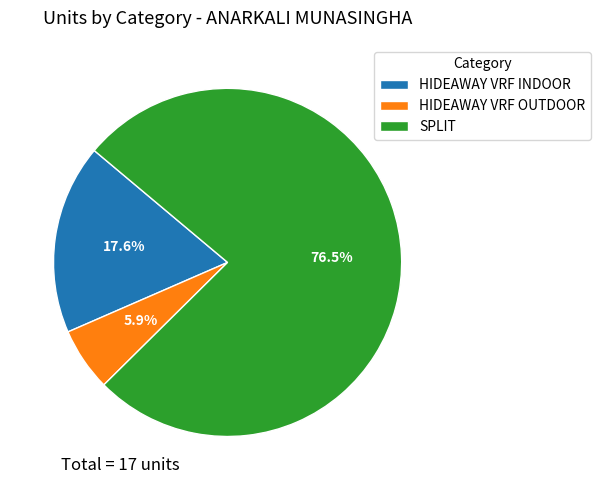

Do HIDEAWAY VRF OUTDOOR and SPLIT together represent more than half of the pie?

Yes